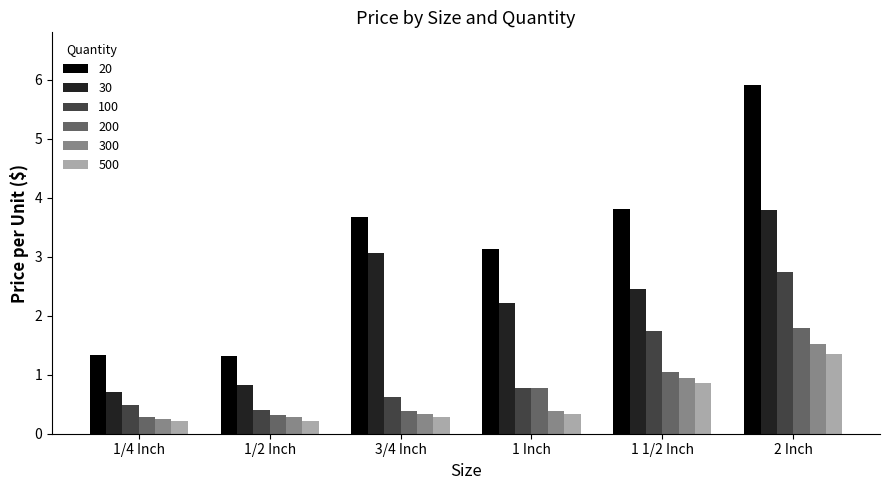

True or false: 30 has a value of 3.2 at 1 1/2 Inch.

False